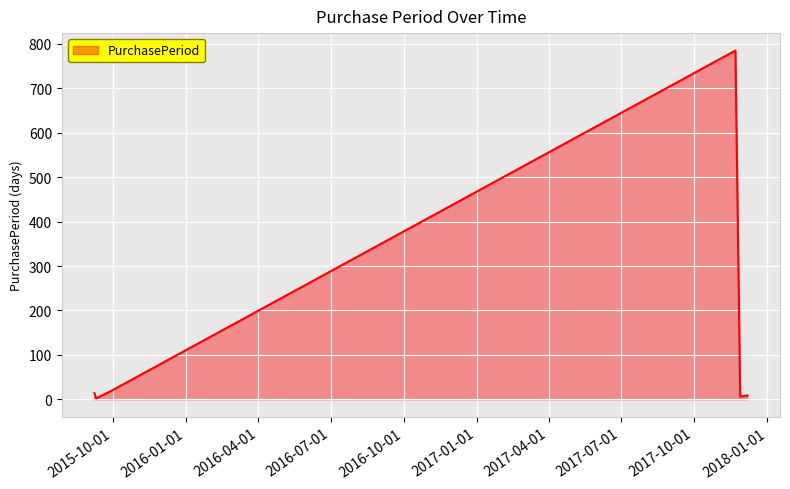

What is the greatest value displayed?

785